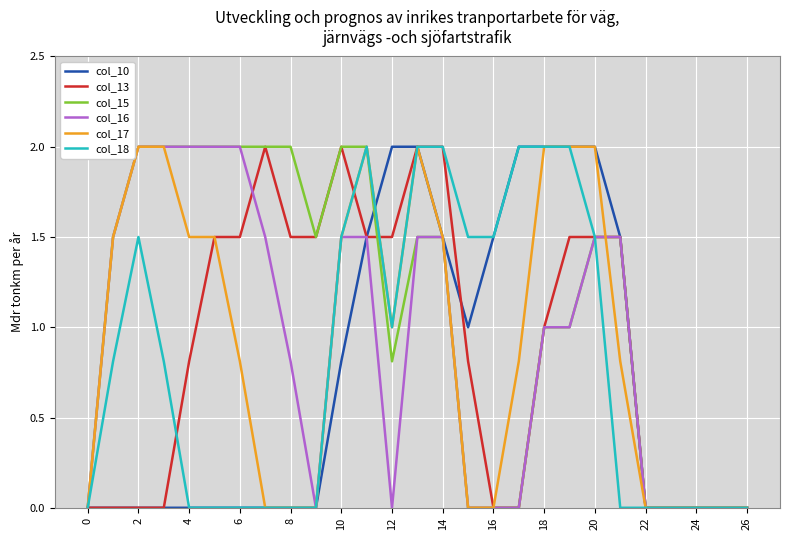

What is the maximum value for col_13?

2.0